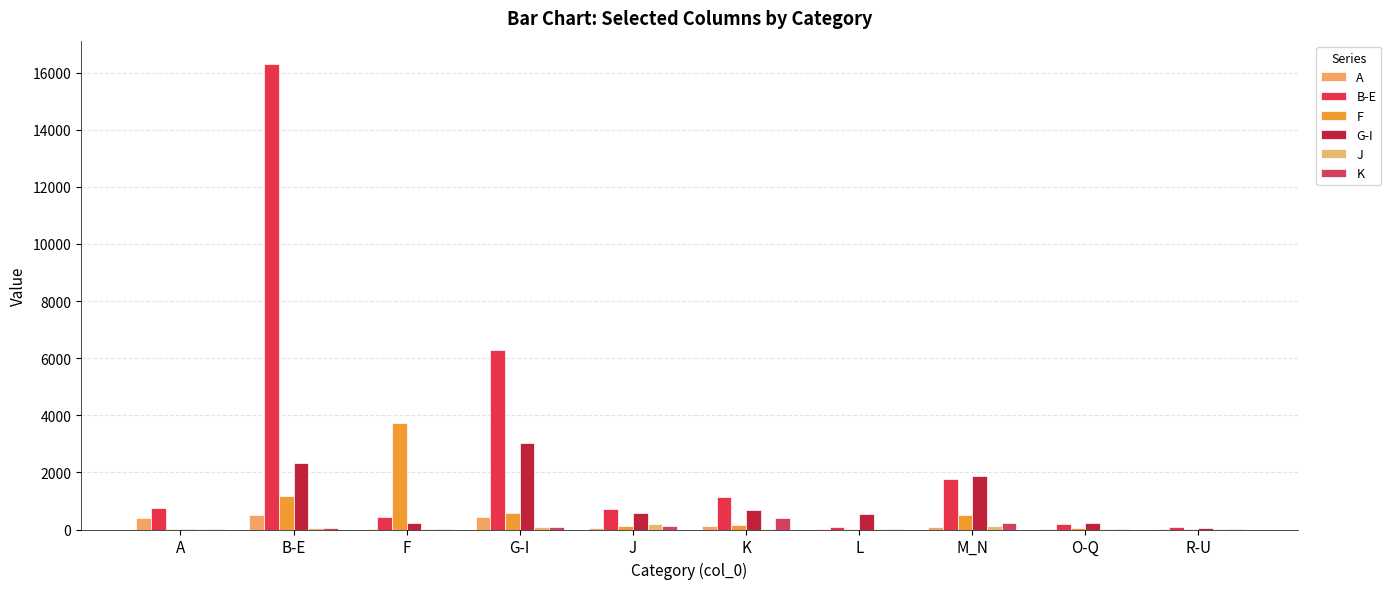

What is the minimum value shown in the chart?

0.2